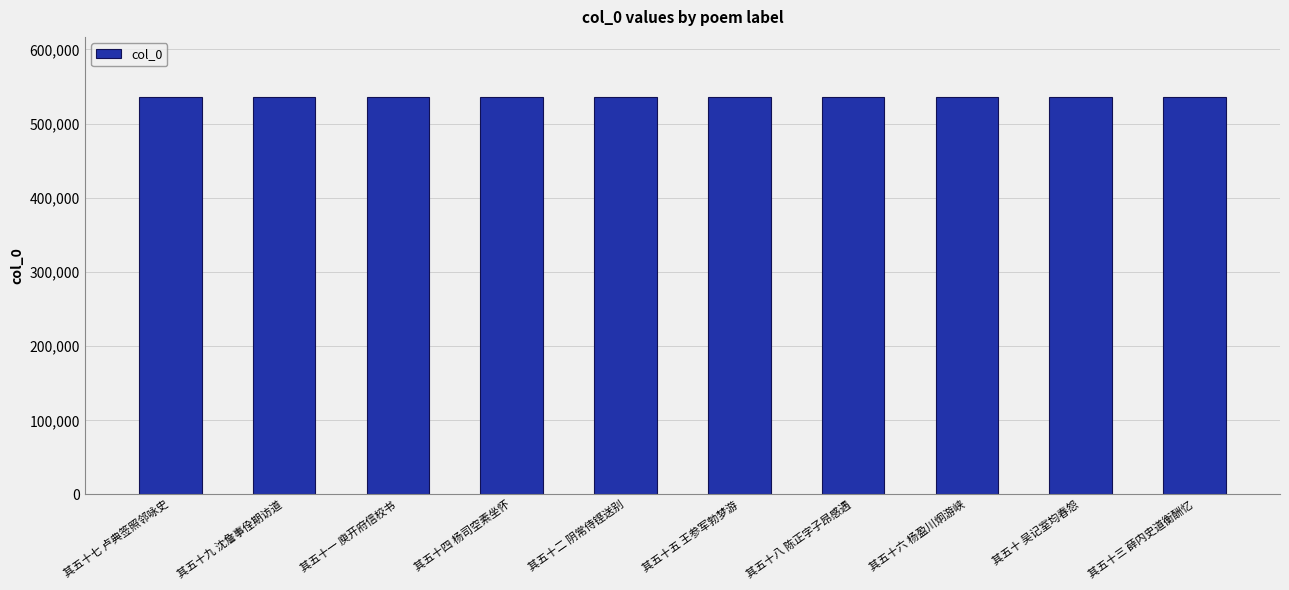

What is the value of the 8th bar from the left?

536441